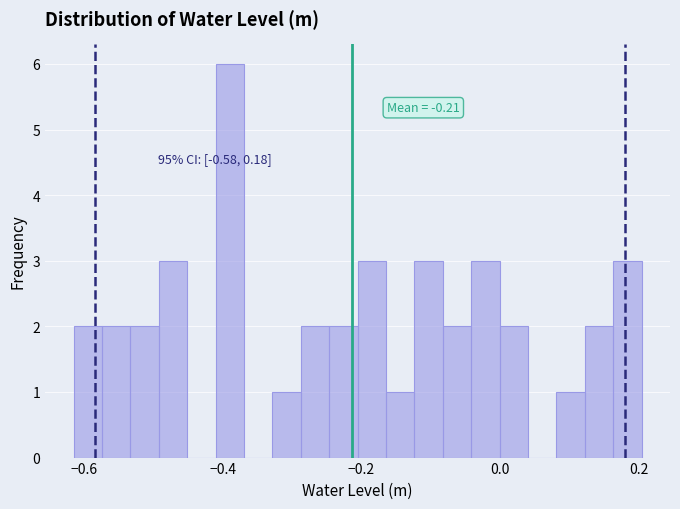

Read against the x-axis, roughly where is the centre of the tallest bar?

-0.40